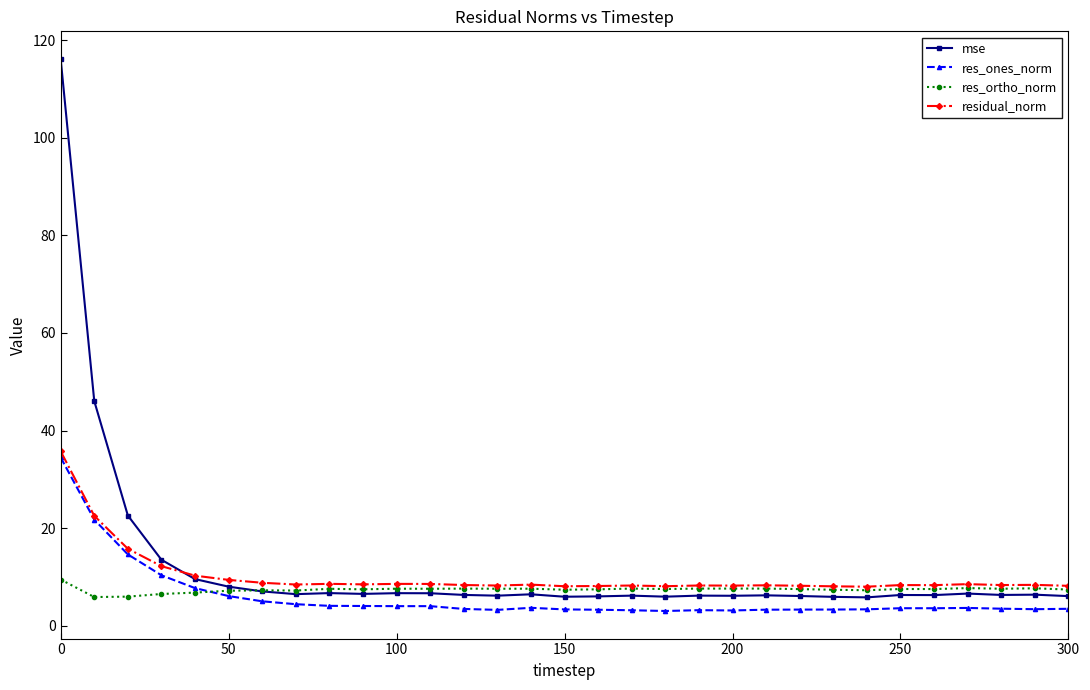

Which series has the widest spread of values?

mse